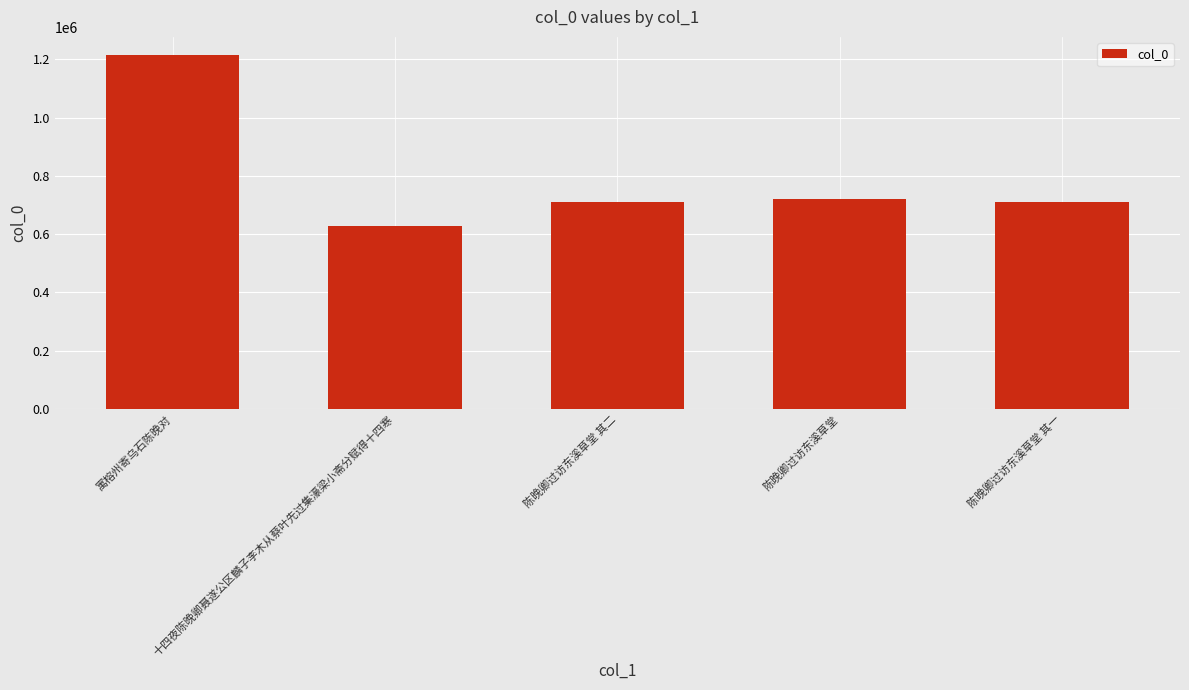

What is the change in value from 十四夜陈晚卿聂遂公区麟子李木从蔡叶先过集濠梁小斋分赋得十四寒 to 陈晚卿过访东溪草堂?

+92613